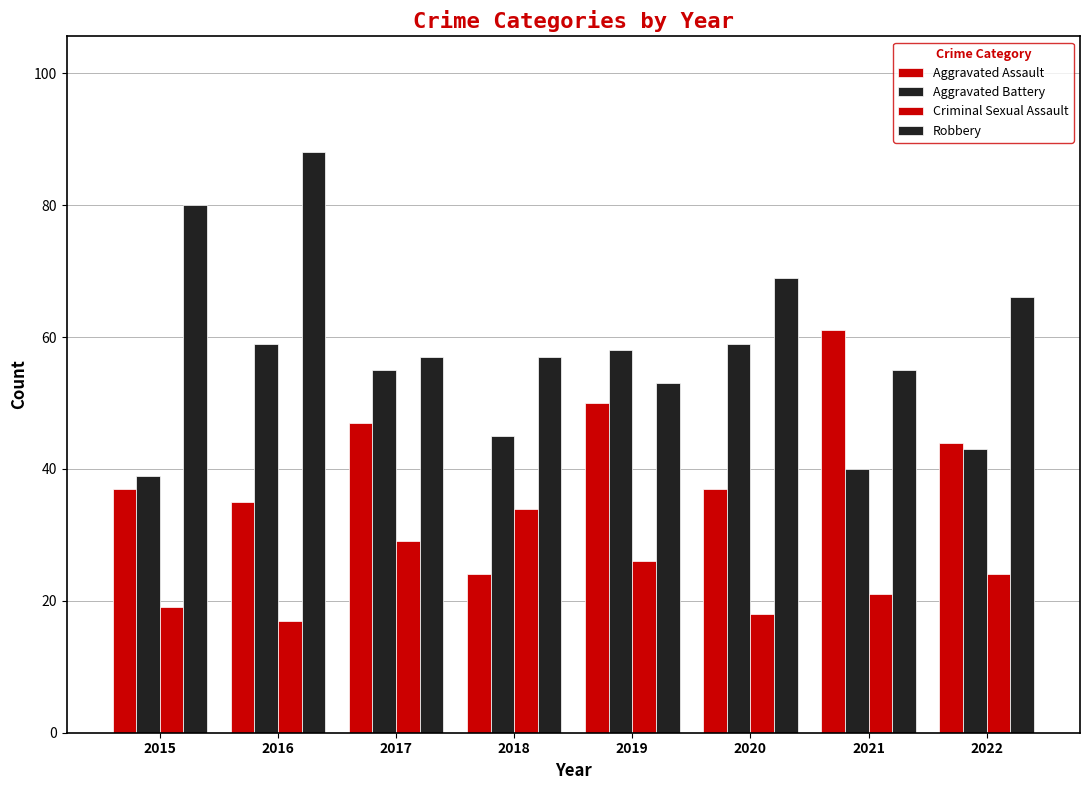

At 2022, list the series in order from largest to smallest.

Robbery, Aggravated Assault, Aggravated Battery, Criminal Sexual Assault